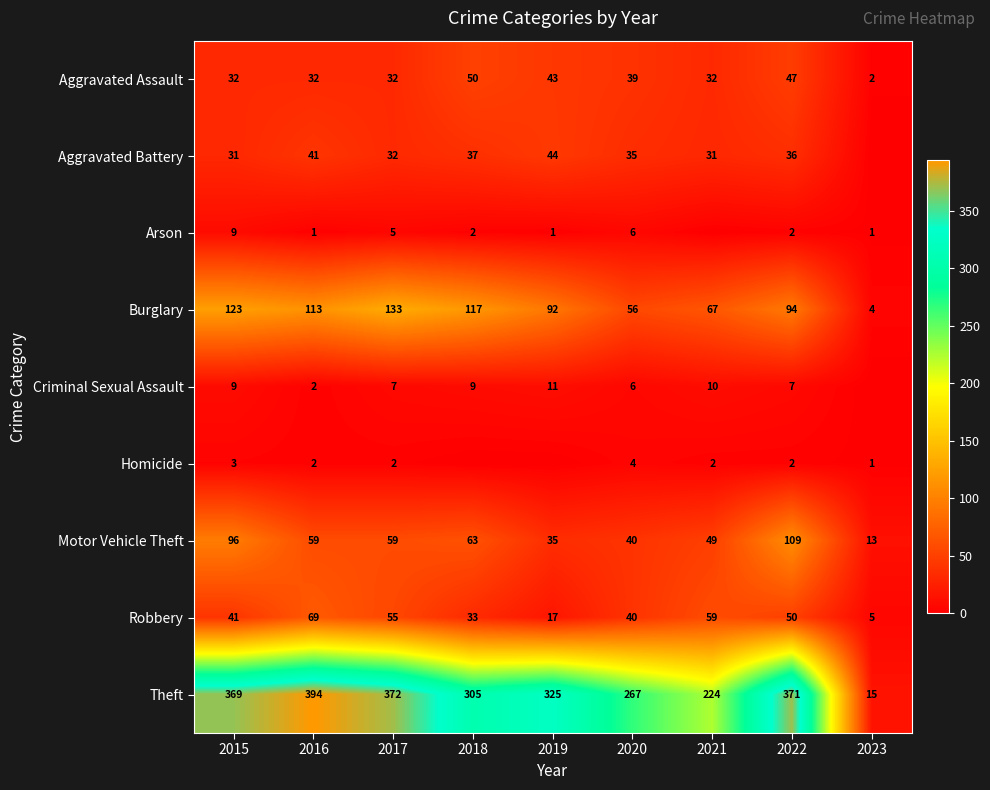

What is the sum of all Motor Vehicle Theft values?

523